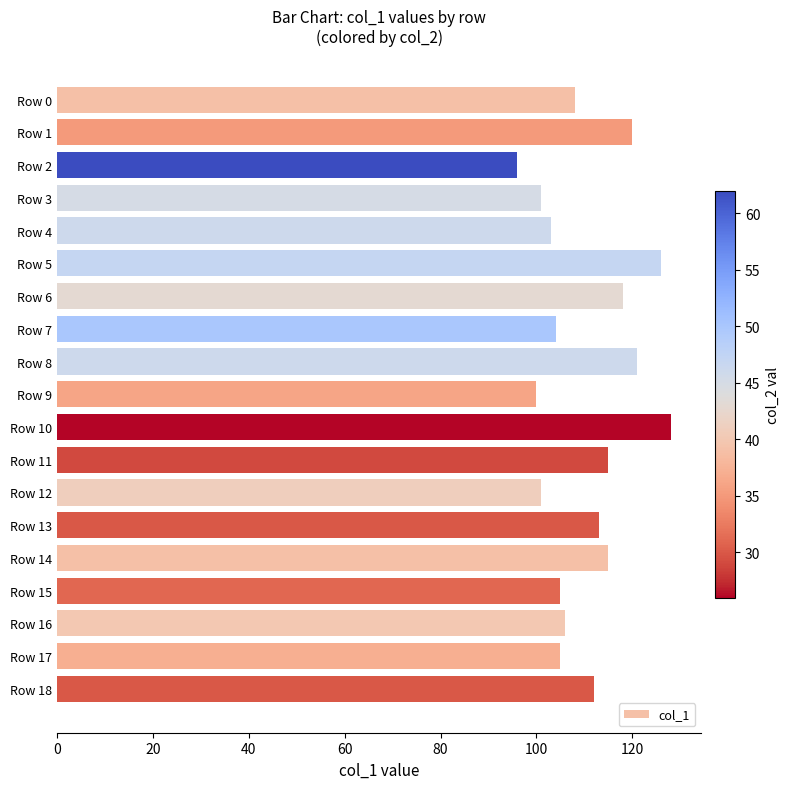

What is the approximate value at Row 18, to the nearest 5?

110